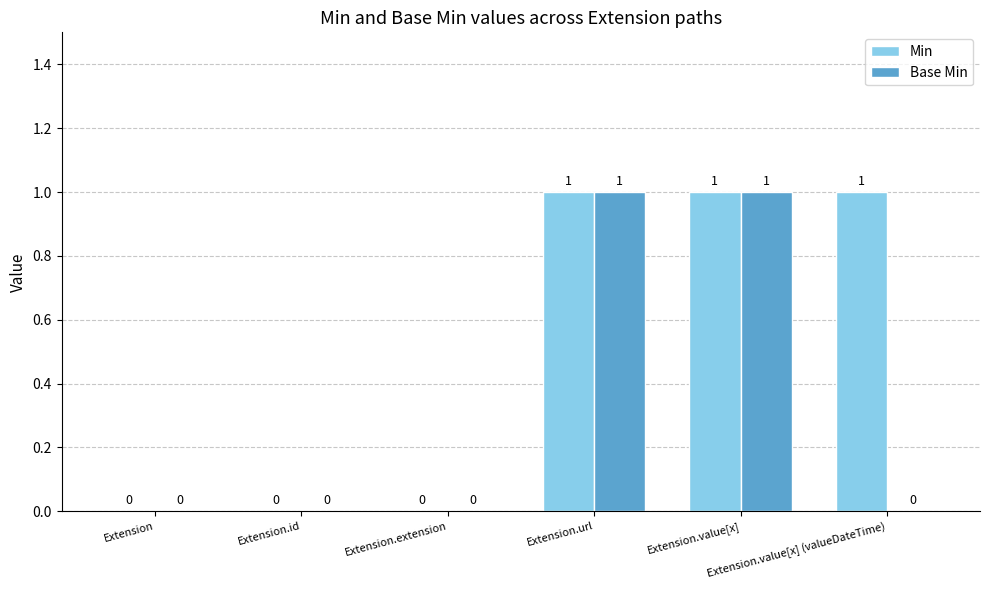

What is the sum of all Min values?

3